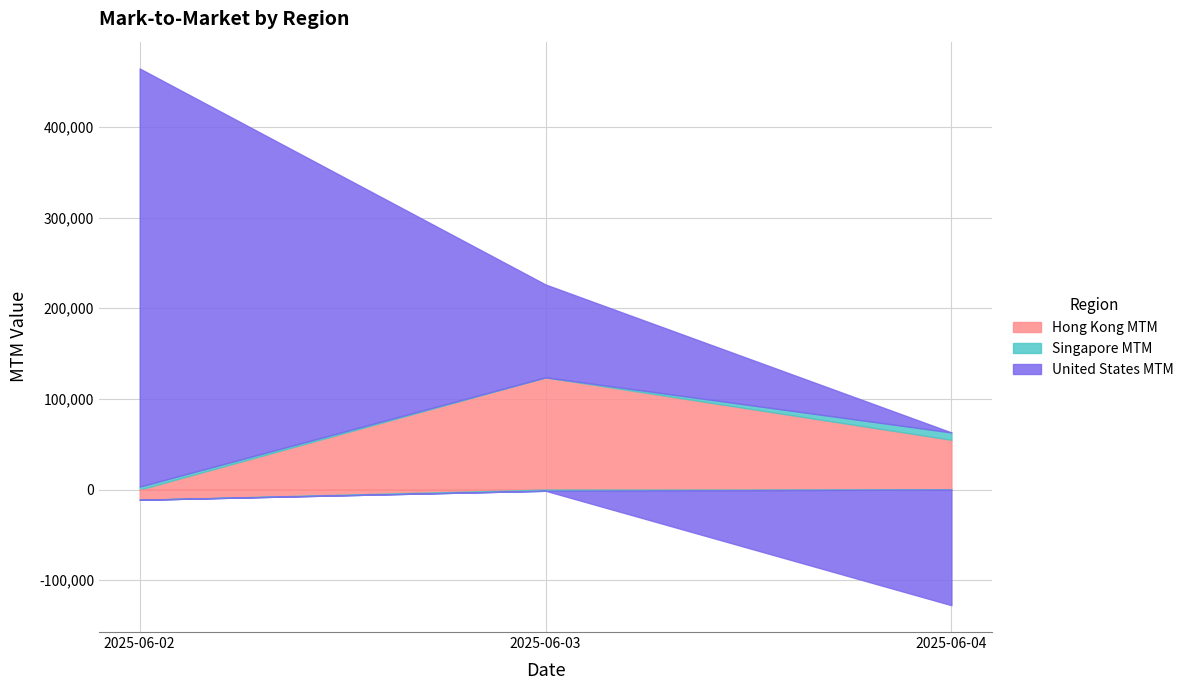

At how many categories does at least one series exceed 137828?

1